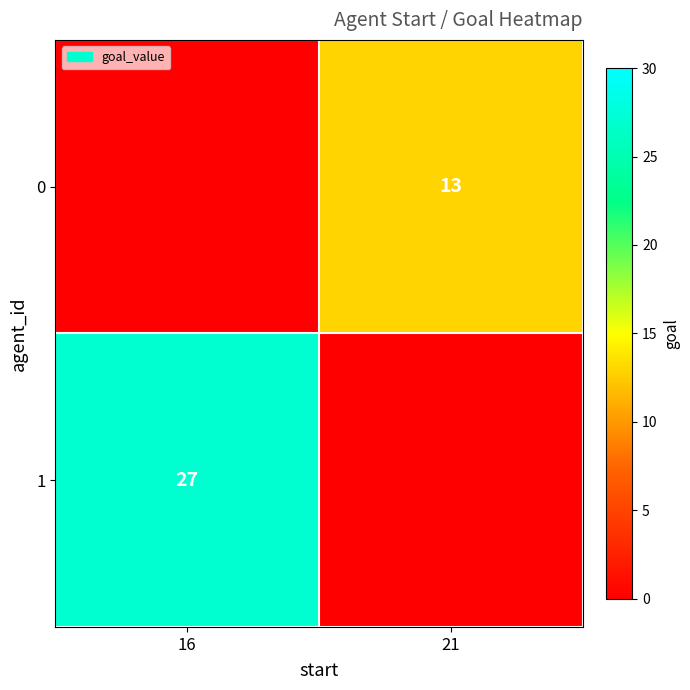

True or false: 0 has a value of 7 at 21.

False